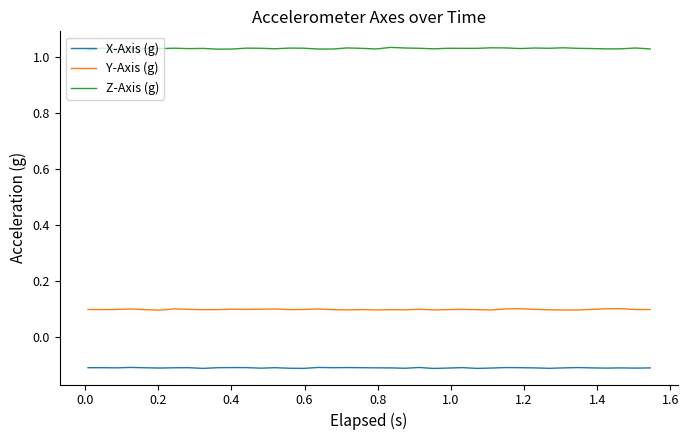

Which series has the largest total across all categories?

Z-Axis (g)